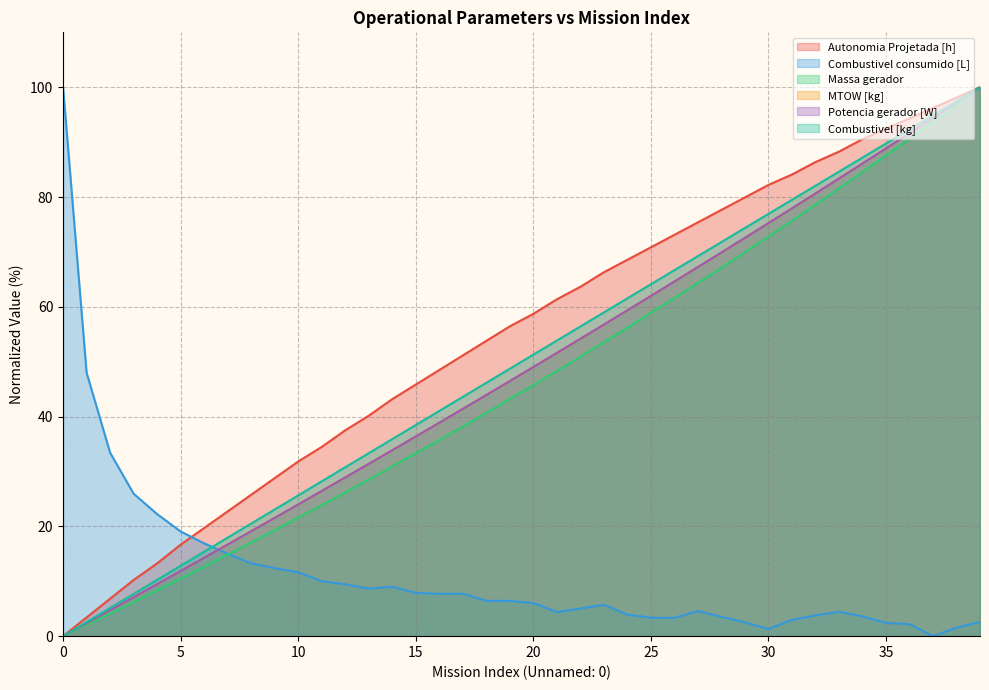

What is the maximum value shown in the chart?

100.0